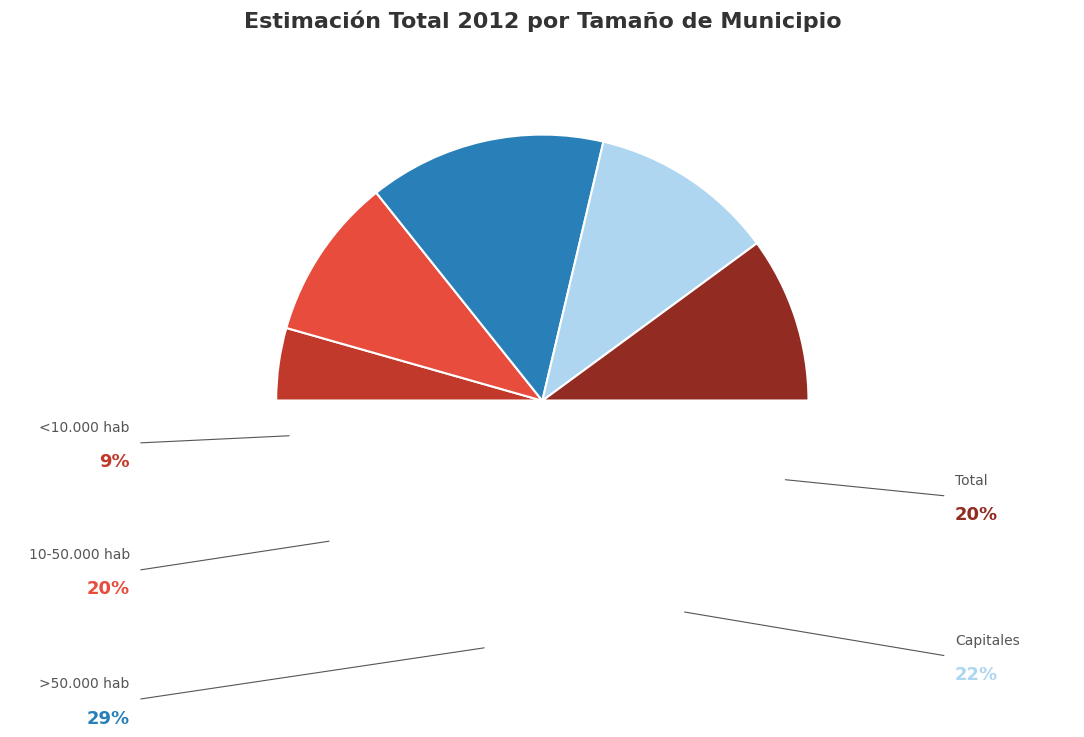

Which slice is the smallest?

<10.000 hab